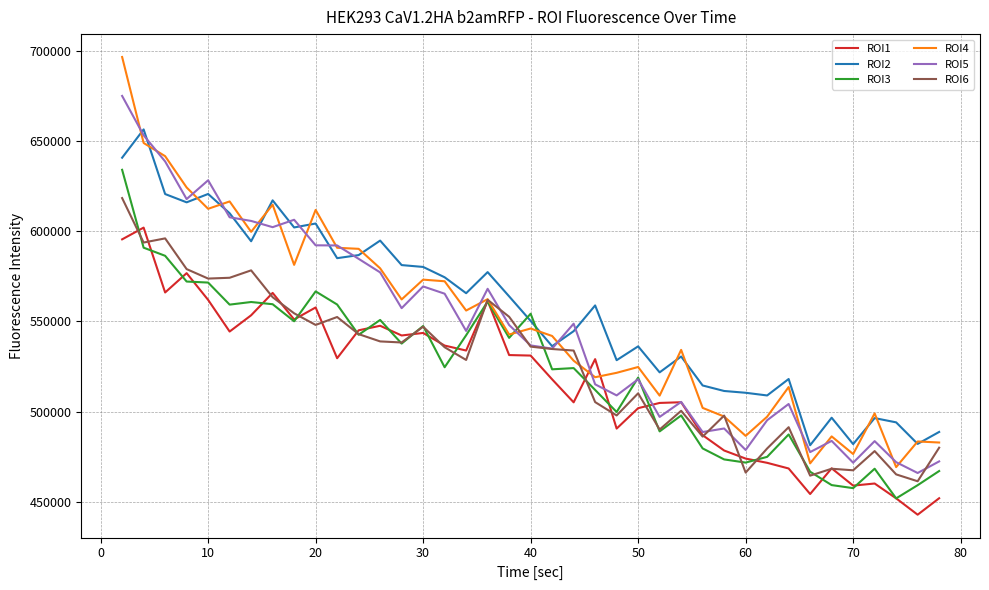

What is the minimum value for ROI6?

461312